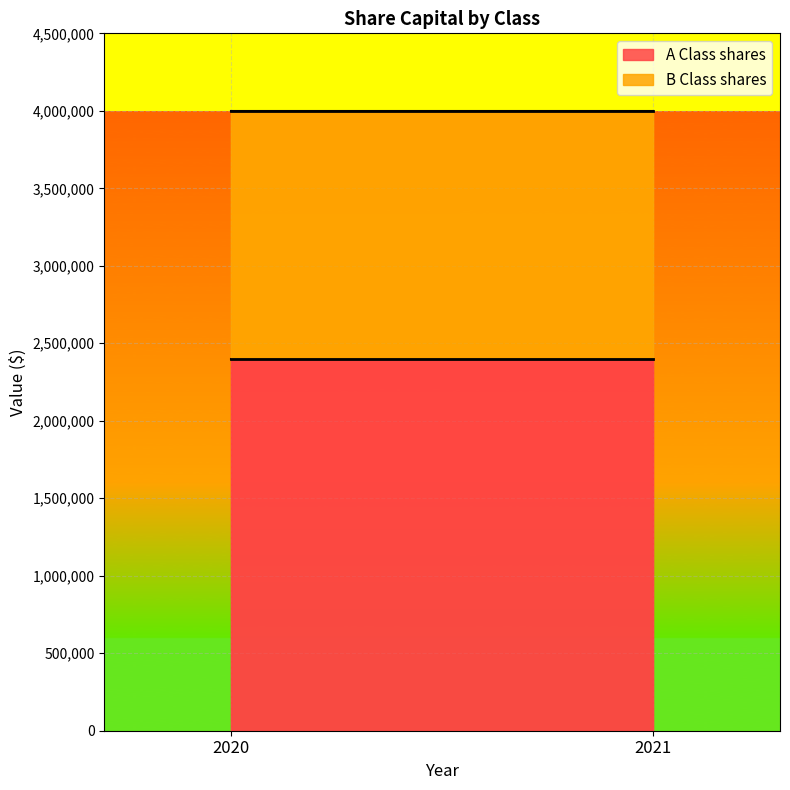

How many categories are shown in the chart?

2